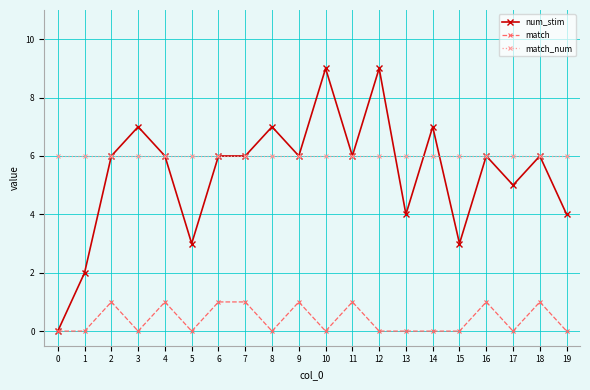

Is the value of match_num at 14 greater than the value of match at 3?

Yes